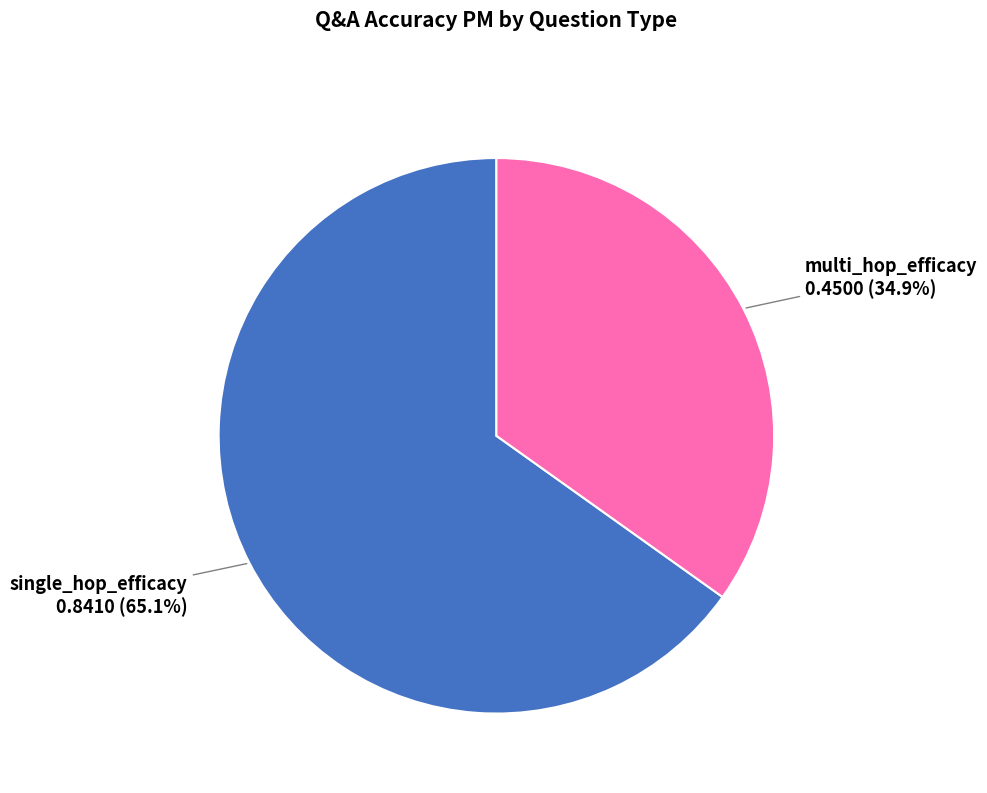

To the nearest percent, what is the difference between the largest and smallest slice percentages?

30%